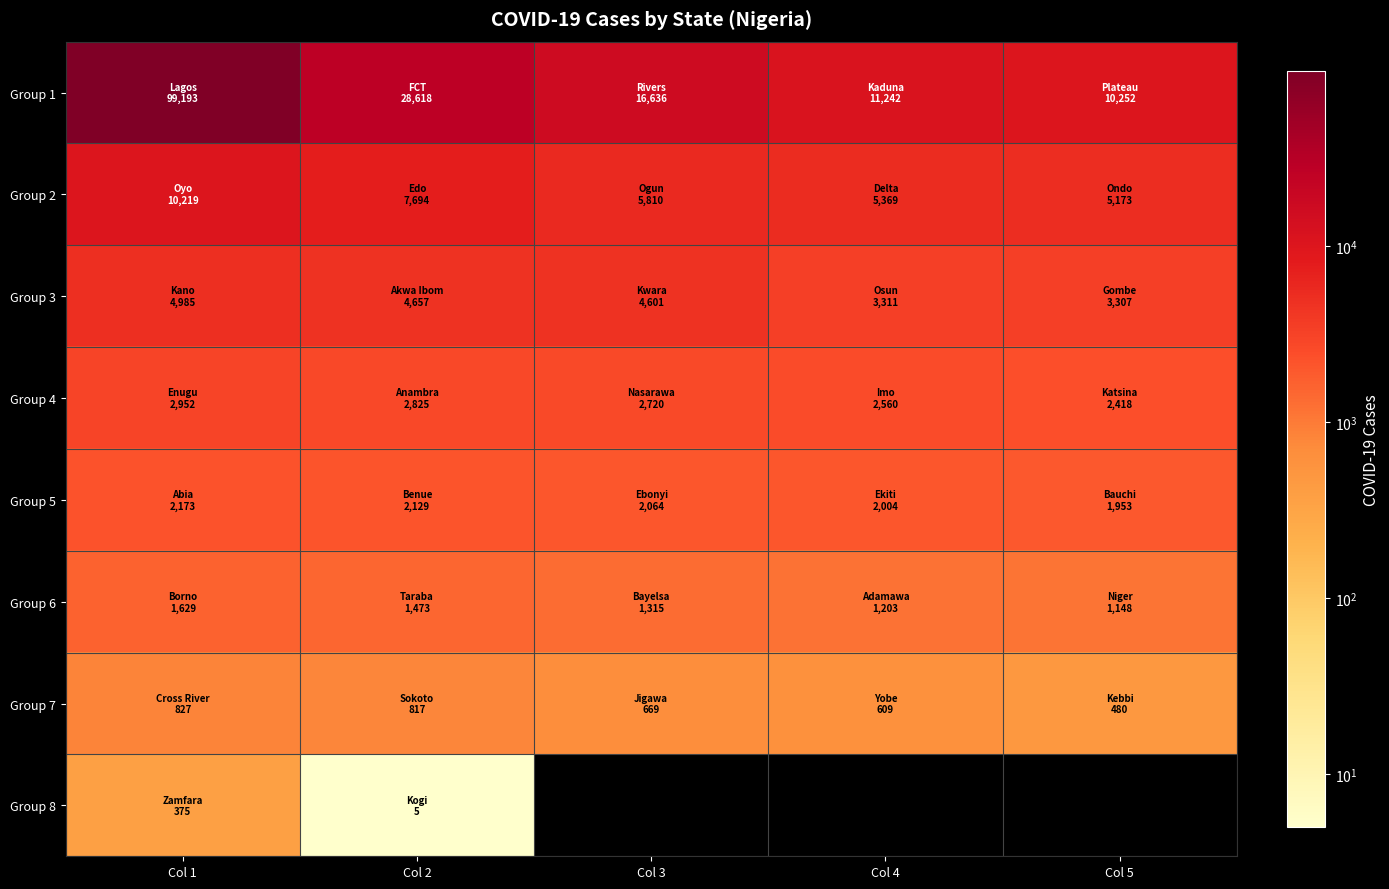

What value does the Group 4 series have at Col 3?

2720.0